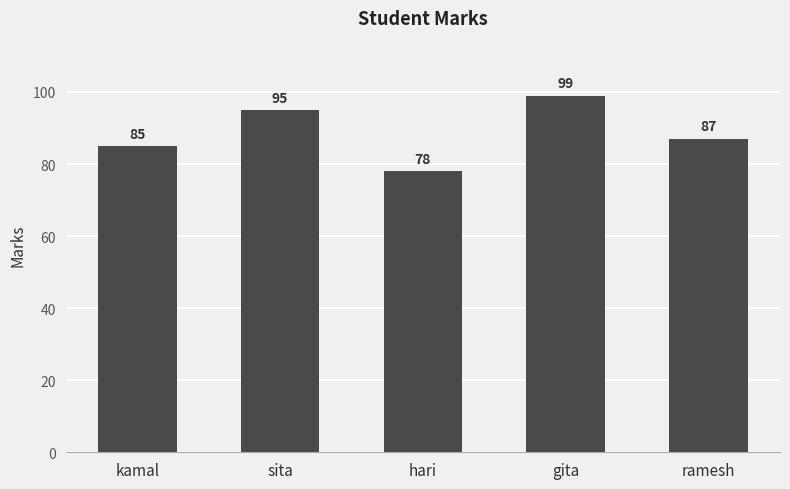

Where is the data nearest to the value 88?

ramesh